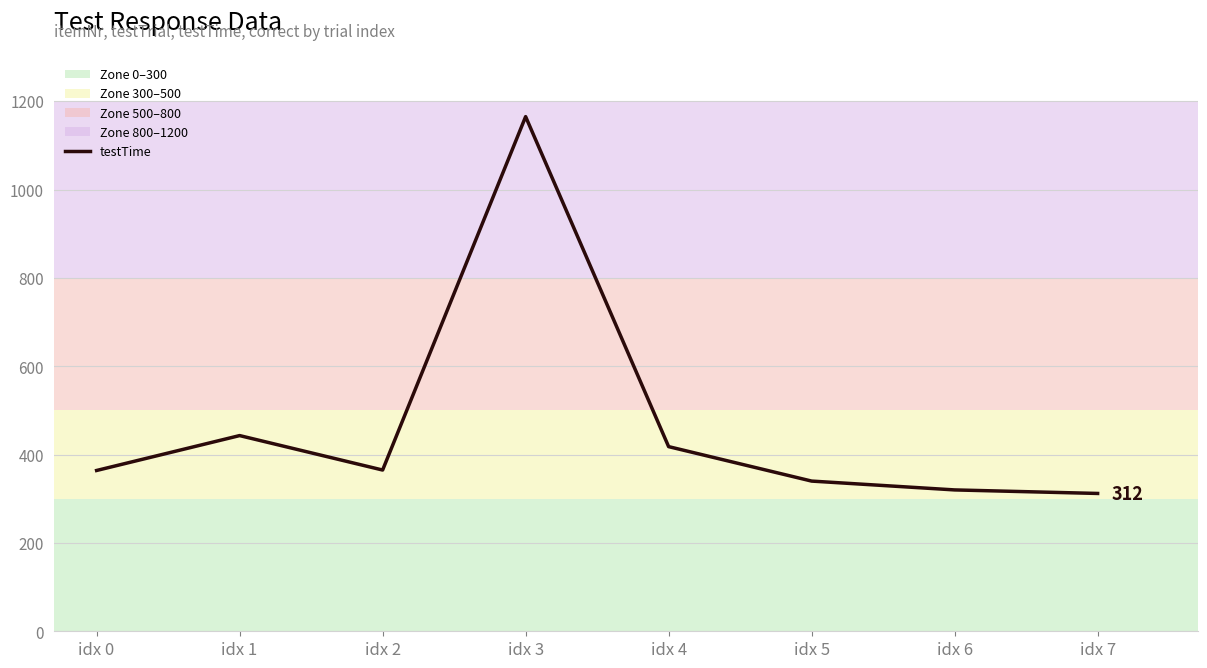

Which category has the highest value across all series?

idx 3